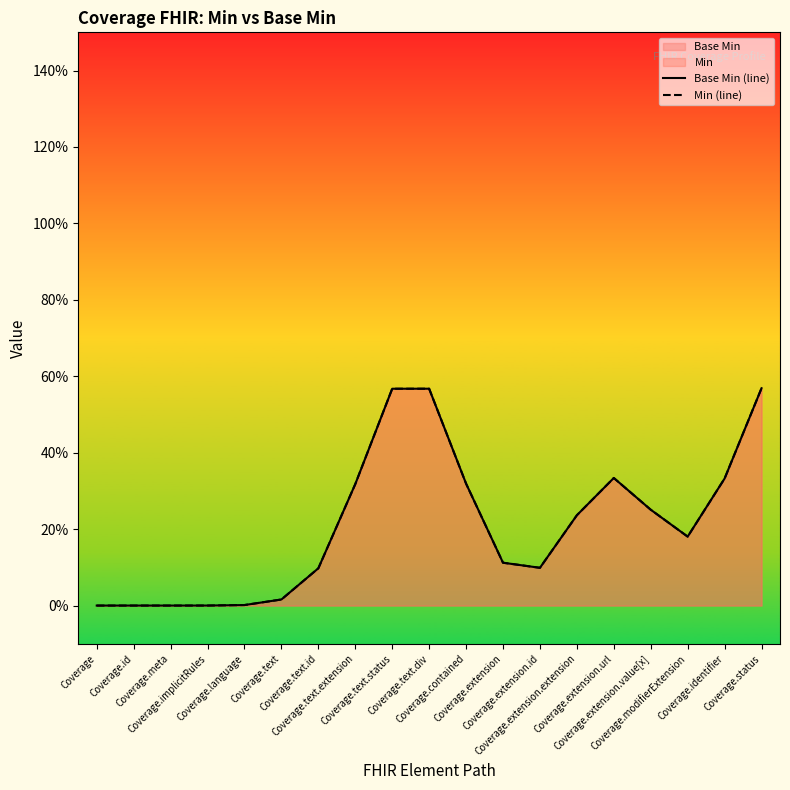

What is the difference between the Min (line) values at Coverage.identifier and Coverage.modifierExtension?

0.2